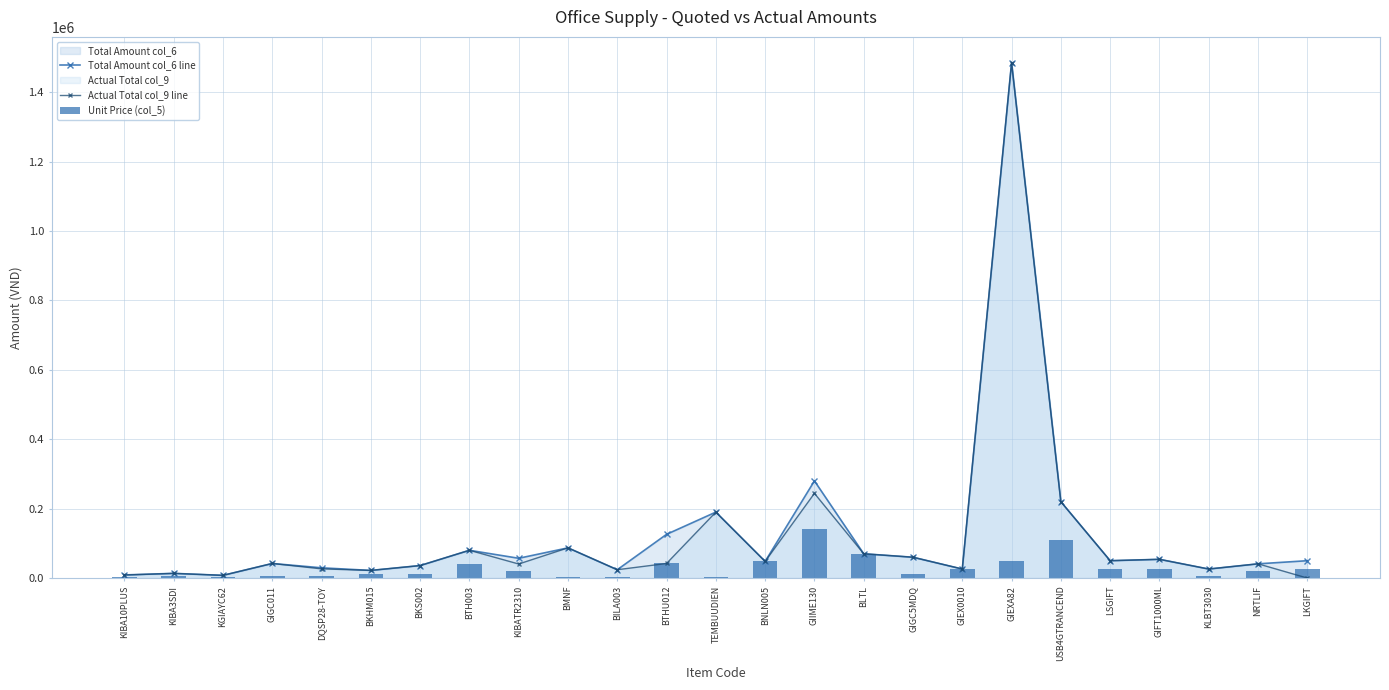

What is the maximum value for Unit Price (col_5)?

140000